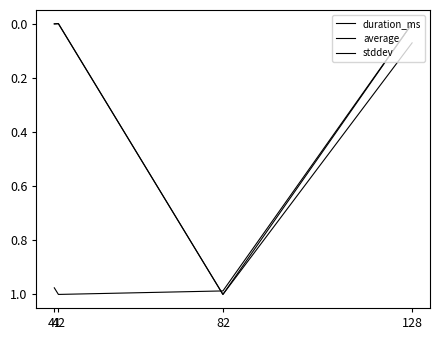

Is this an area chart (filled region under the line)?

No